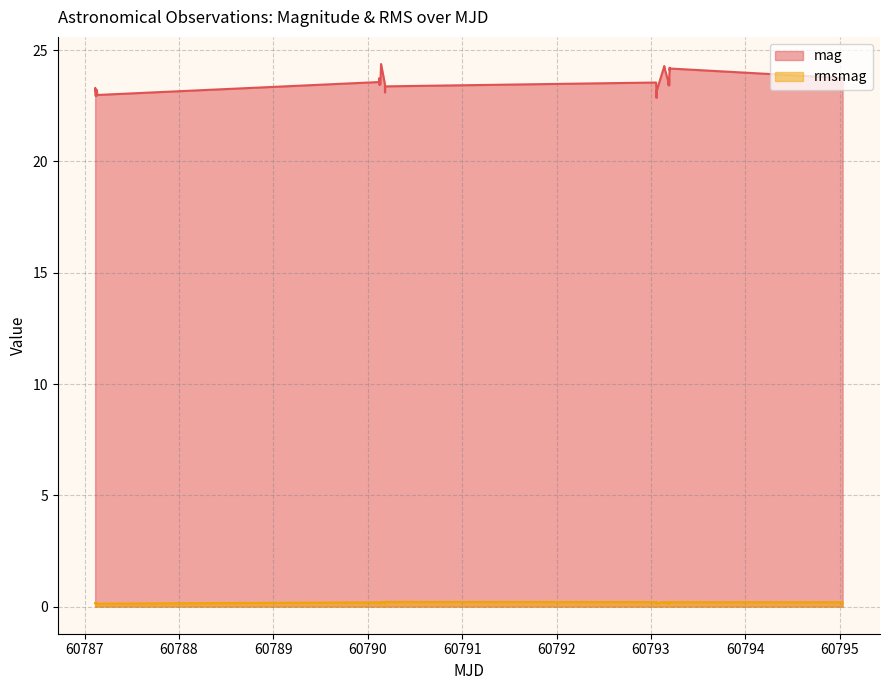

Which series has the largest total across all categories?

mag